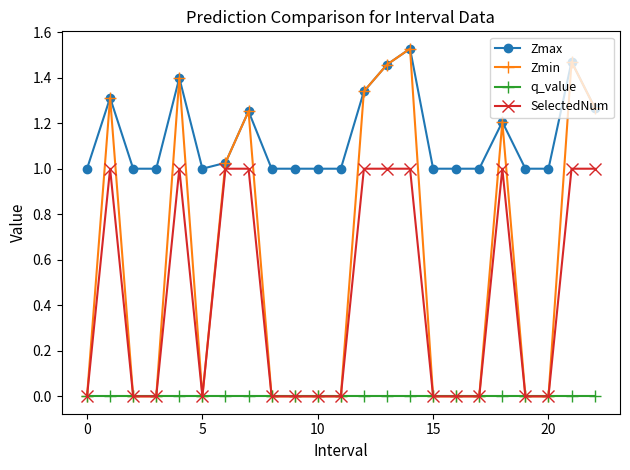

Which series has the largest total across all categories?

Zmax